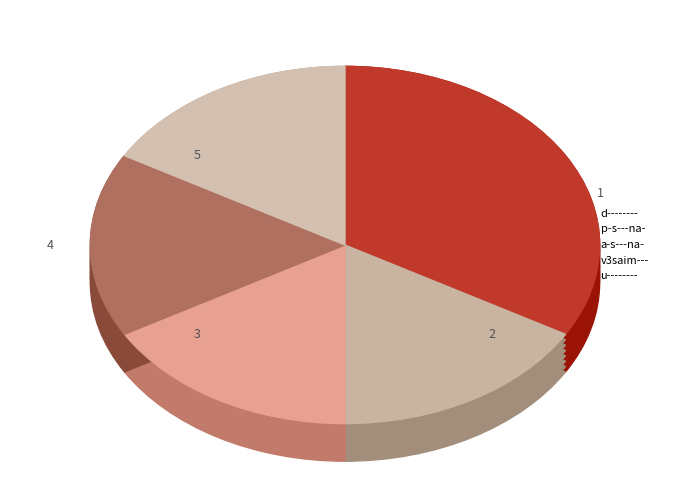

To the nearest percent, what is the average slice percentage?

20%